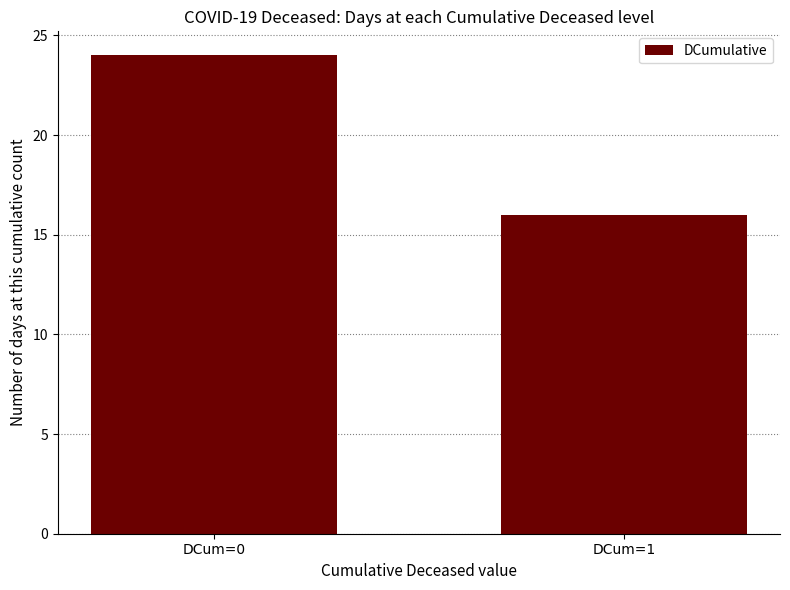

Rank the categories by value from lowest to highest.

DCum=1, DCum=0